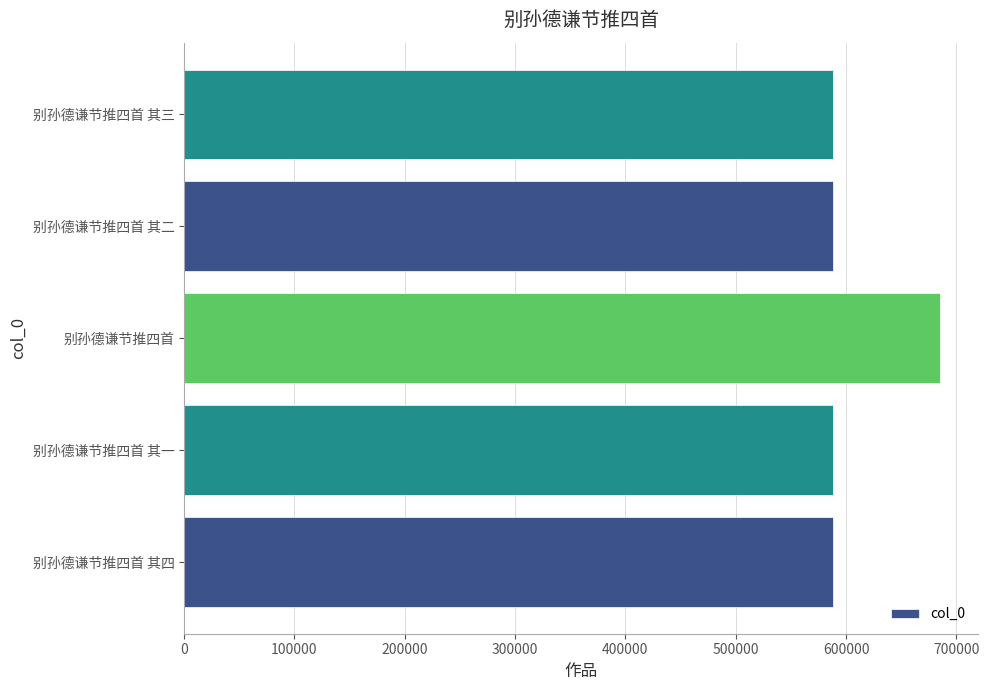

Does the chart contain any negative values?

No